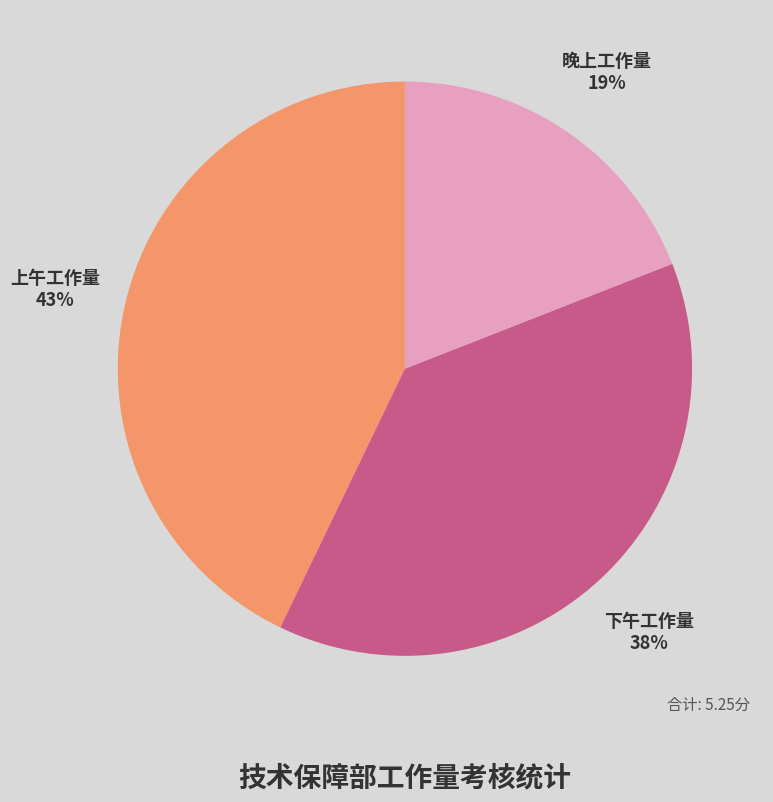

Combined, do 上午工作量 and 下午工作量 account for over 50%?

Yes